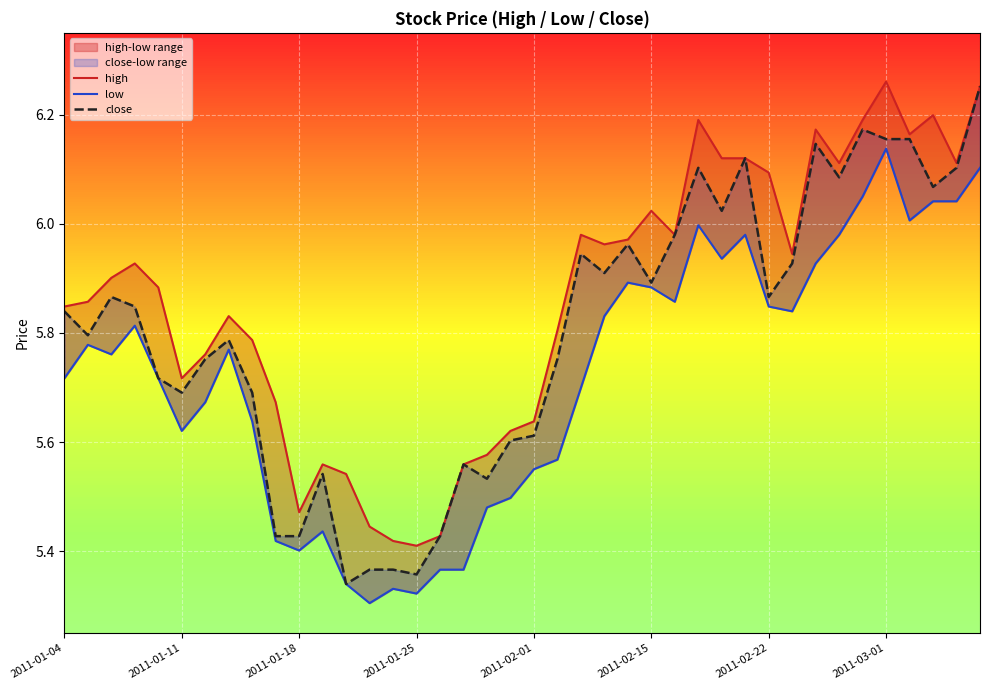

Between 2011-03-01 and 18, which series saw the biggest shift?

low